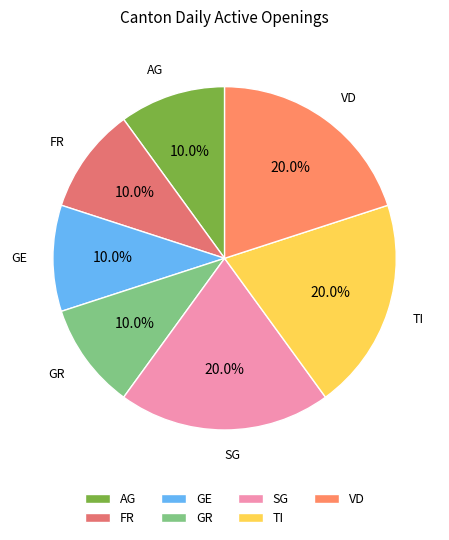

To the nearest percent, what is the difference between the GE and SG slice percentages?

10%